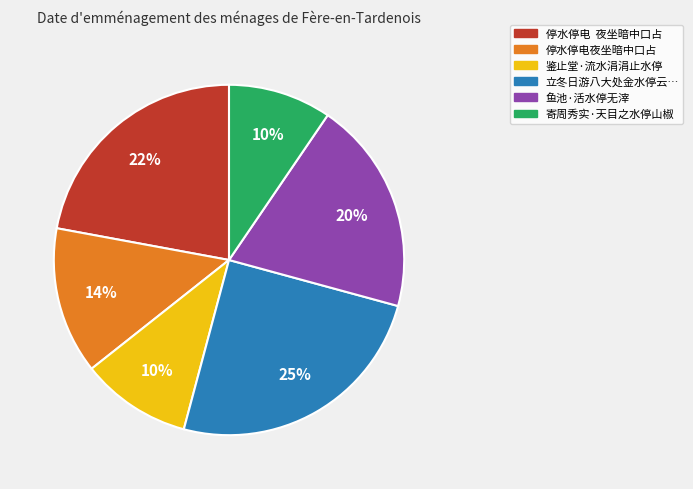

What percentage is the 停水停电夜坐暗中口占 slice, to the nearest percent?

14%